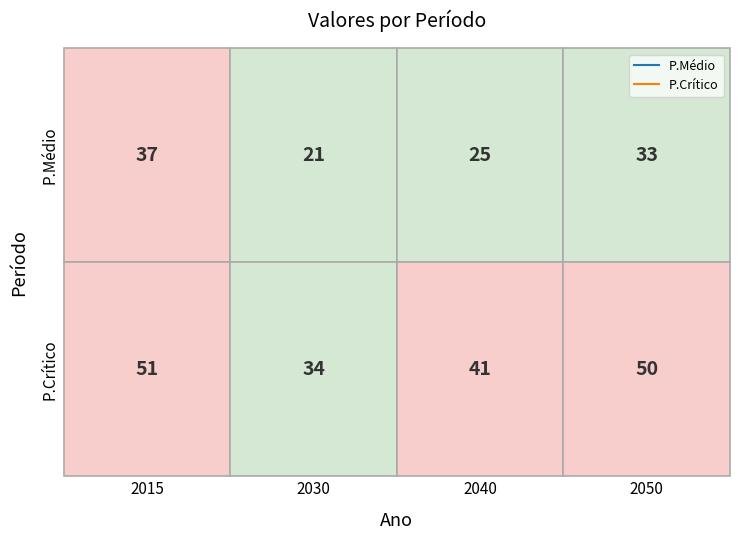

Which category has the highest value across all series?

2015